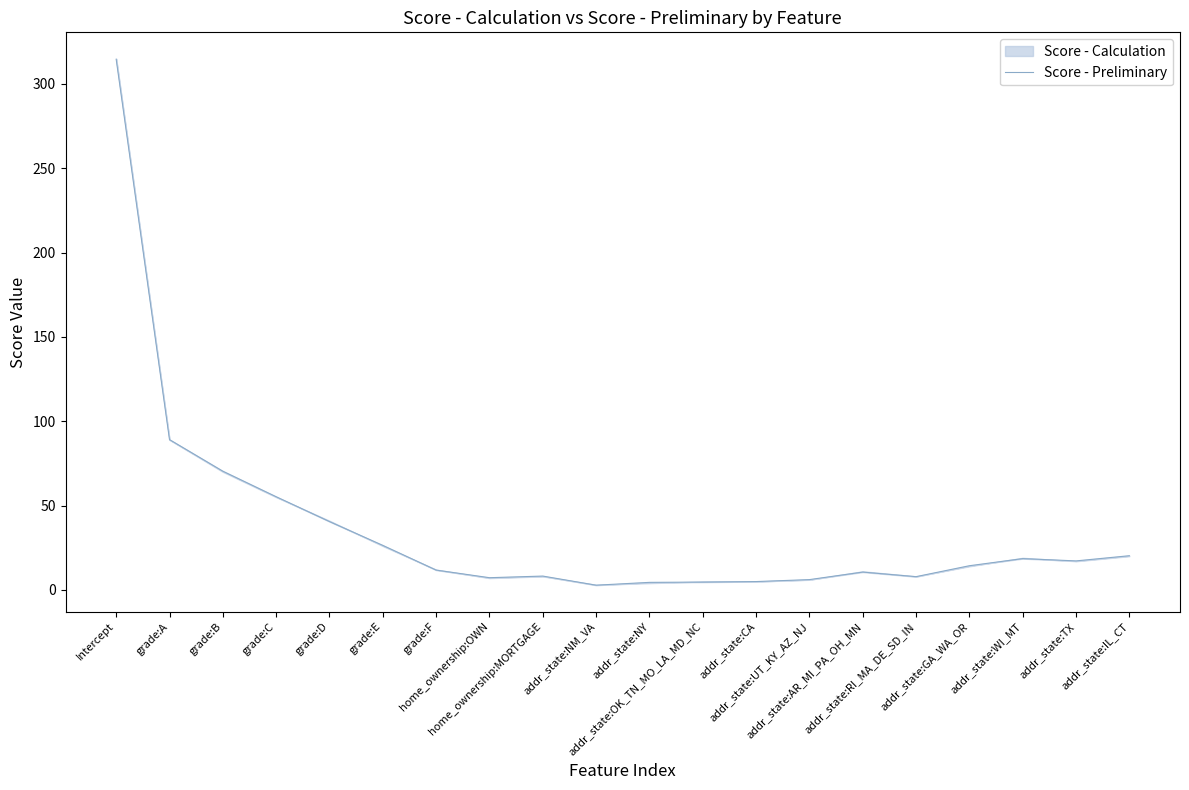

What is the label of the 2nd point from the left?

grade:A